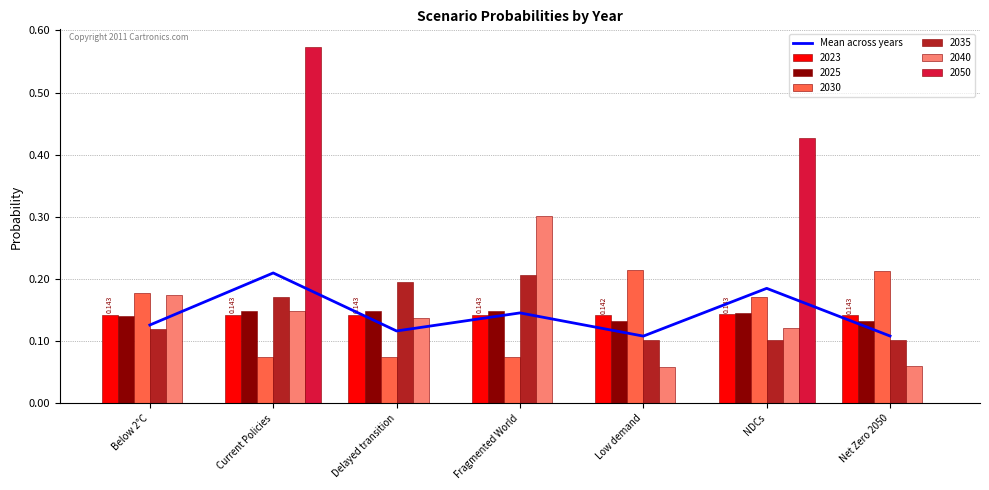

What is the average value?

0.1